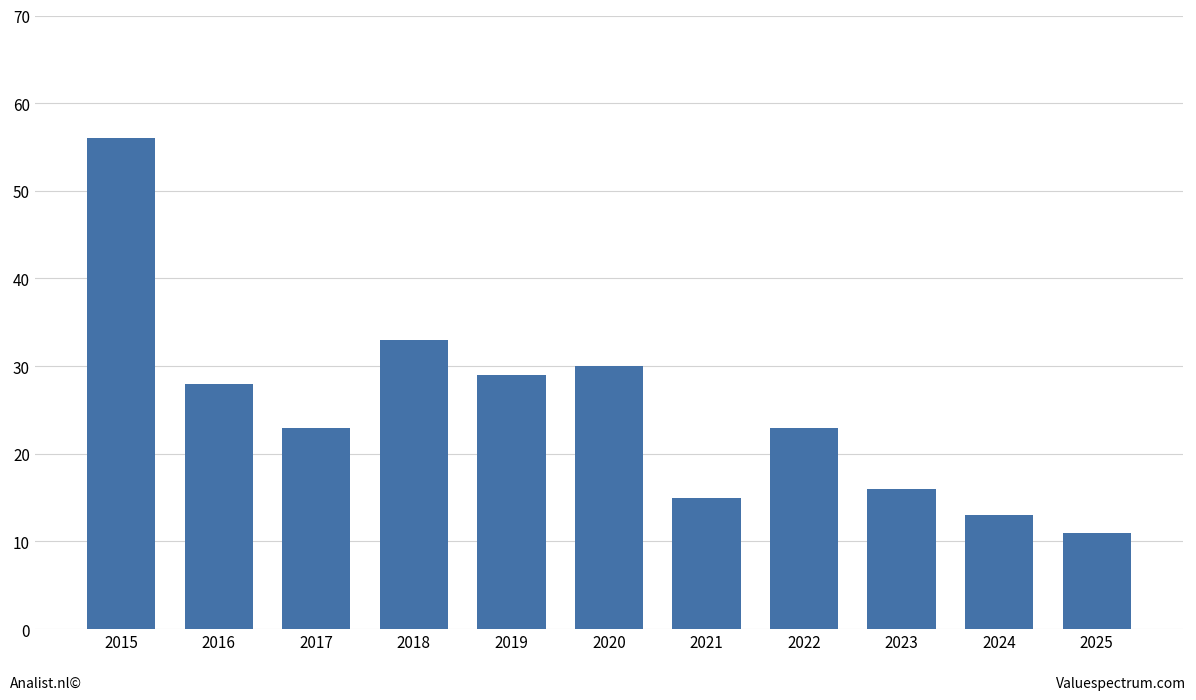

Reading left to right, list all the values displayed in this chart.

56	28	23	33	29	30	15	23	16	13	11